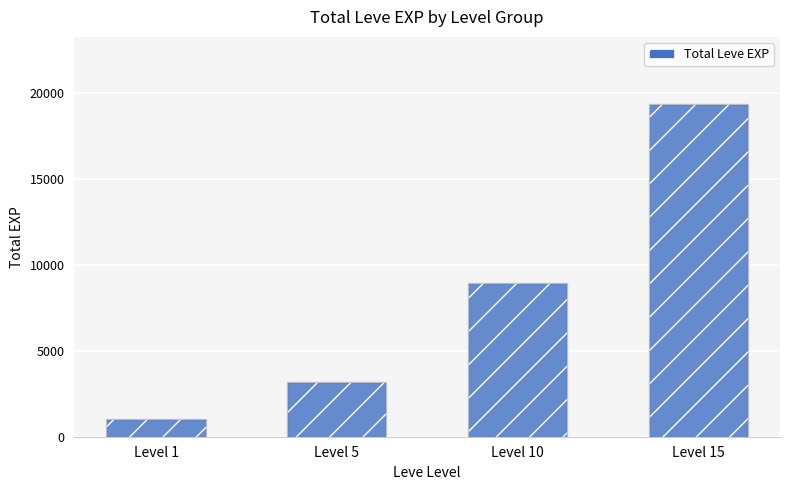

Reading left to right, what are all the values shown in this chart?

1008	3182	8908	19368